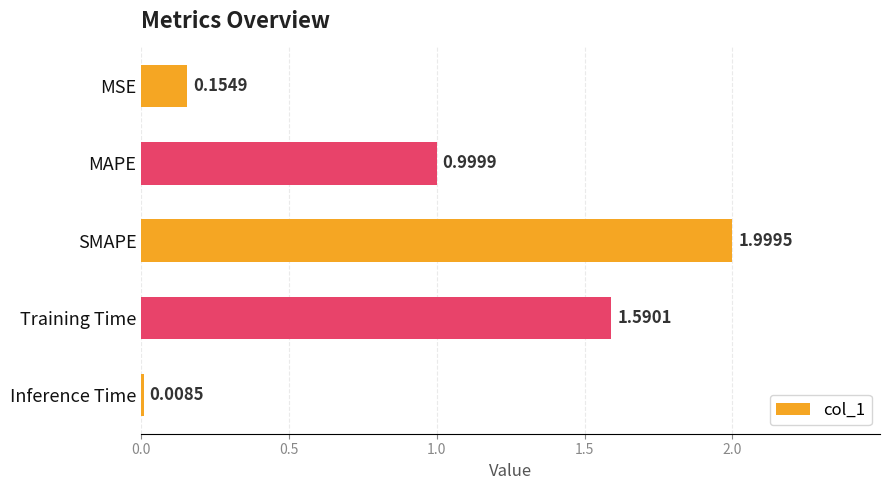

What is the sum of all values?

4.8